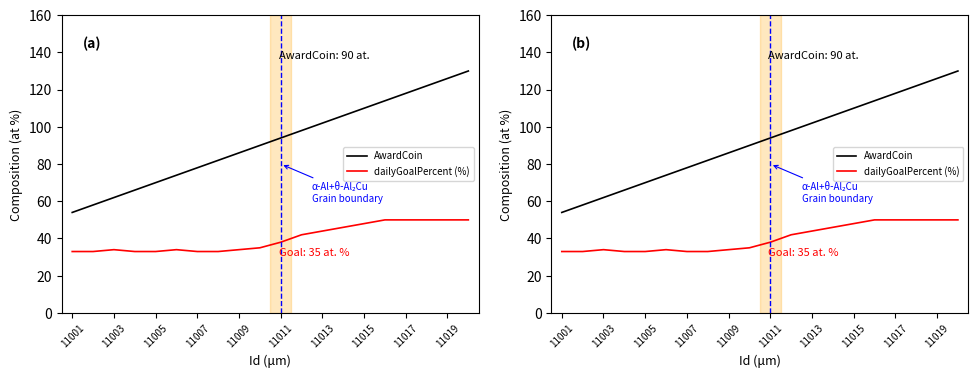

True or false: dailyGoalPercent (%) has a value of 67 at 11015.

False